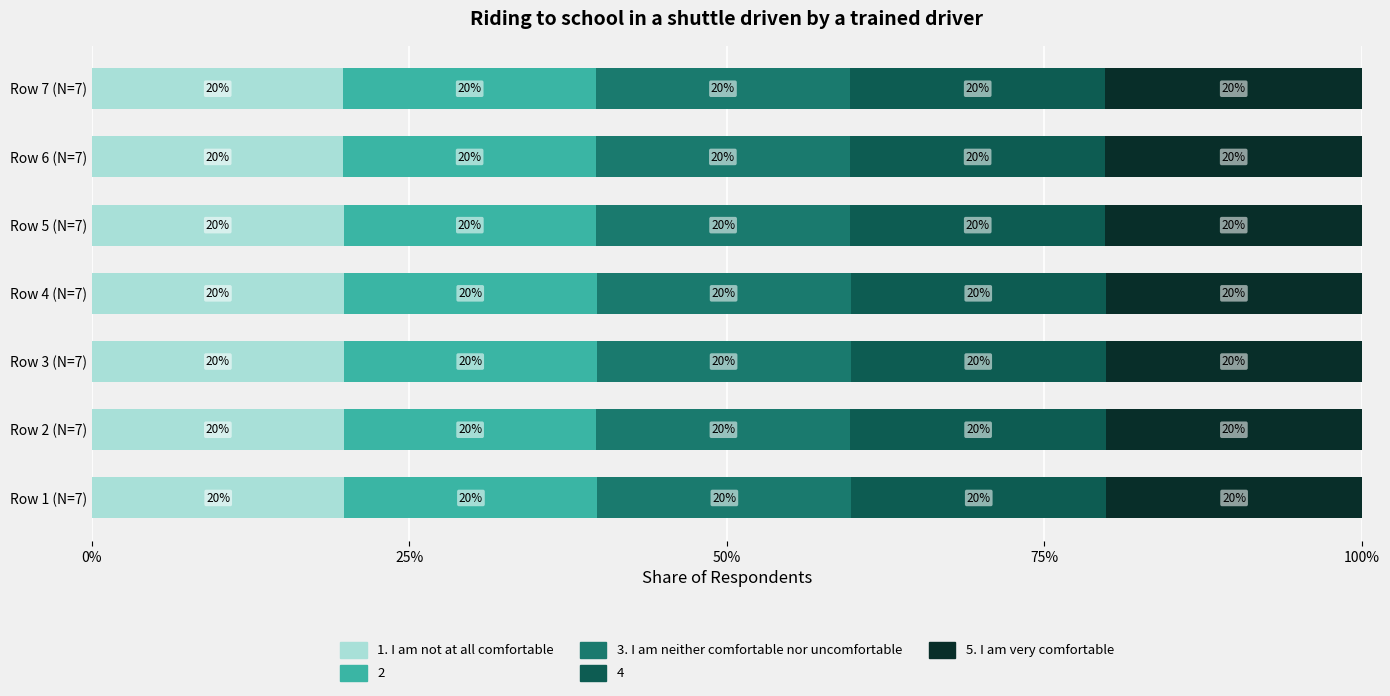

What is the total value across all series at Row 1 (N=7)?

100.0